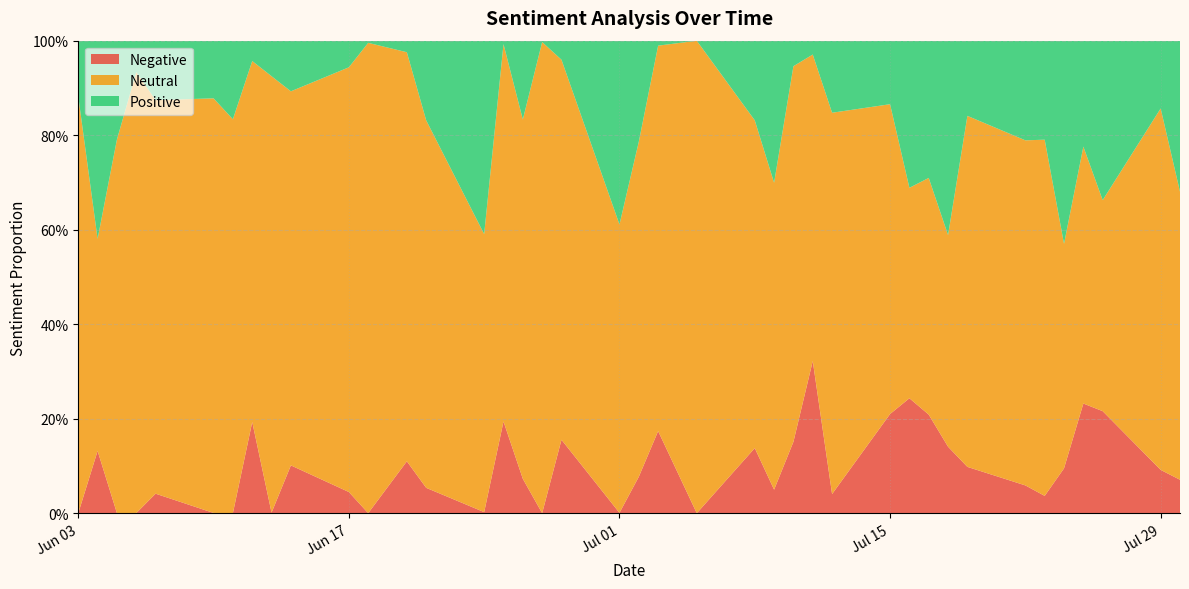

Reading right to left, extract all data points from this chart.

Negative: 2024-07-30=0.1	2024-07-29=0.1	2024-07-26=0.2	2024-07-25=0.2	2024-07-24=0.1	2024-07-23=0.0	2024-07-22=0.1	2024-07-19=0.1	2024-07-18=0.1	2024-07-17=0.2	2024-07-16=0.2	2024-07-15=0.2	2024-07-12=0.0	2024-07-11=0.3	2024-07-10=0.2	2024-07-09=0.0	2024-07-08=0.1	2024-07-05=0.0	2024-07-03=0.2	2024-07-02=0.1	2024-07-01=0.0	2024-06-28=0.2	2024-06-27=0.0	2024-06-26=0.1	2024-06-25=0.2	2024-06-24=0.0	2024-06-21=0.1	2024-06-20=0.1	2024-06-18=0.0	2024-06-17=0.0	2024-06-14=0.1	2024-06-13=0.0	2024-06-12=0.2	2024-06-11=0.0	2024-06-10=0.0	2024-06-07=0.0	2024-06-06=0.0	2024-06-05=0.0	2024-06-04=0.1	2024-06-03=0.0
Neutral: 2024-07-30=0.6	2024-07-29=0.8	2024-07-26=0.4	2024-07-25=0.5	2024-07-24=0.5	2024-07-23=0.8	2024-07-22=0.7	2024-07-19=0.7	2024-07-18=0.4	2024-07-17=0.5	2024-07-16=0.4	2024-07-15=0.7	2024-07-12=0.8	2024-07-11=0.6	2024-07-10=0.8	2024-07-09=0.6	2024-07-08=0.7	2024-07-05=1.0	2024-07-03=0.8	2024-07-02=0.7	2024-07-01=0.6	2024-06-28=0.8	2024-06-27=1.0	2024-06-26=0.8	2024-06-25=0.8	2024-06-24=0.6	2024-06-21=0.8	2024-06-20=0.9	2024-06-18=1.0	2024-06-17=0.9	2024-06-14=0.8	2024-06-13=0.9	2024-06-12=0.8	2024-06-11=0.8	2024-06-10=0.9	2024-06-07=0.8	2024-06-06=0.9	2024-06-05=0.8	2024-06-04=0.4	2024-06-03=0.9
Positive: 2024-07-30=0.3	2024-07-29=0.1	2024-07-26=0.3	2024-07-25=0.2	2024-07-24=0.4	2024-07-23=0.2	2024-07-22=0.2	2024-07-19=0.2	2024-07-18=0.4	2024-07-17=0.3	2024-07-16=0.3	2024-07-15=0.1	2024-07-12=0.2	2024-07-11=0.0	2024-07-10=0.1	2024-07-09=0.3	2024-07-08=0.2	2024-07-05=0.0	2024-07-03=0.0	2024-07-02=0.2	2024-07-01=0.4	2024-06-28=0.0	2024-06-27=0.0	2024-06-26=0.2	2024-06-25=0.0	2024-06-24=0.4	2024-06-21=0.2	2024-06-20=0.0	2024-06-18=0.0	2024-06-17=0.1	2024-06-14=0.1	2024-06-13=0.1	2024-06-12=0.0	2024-06-11=0.2	2024-06-10=0.1	2024-06-07=0.1	2024-06-06=0.1	2024-06-05=0.2	2024-06-04=0.4	2024-06-03=0.1